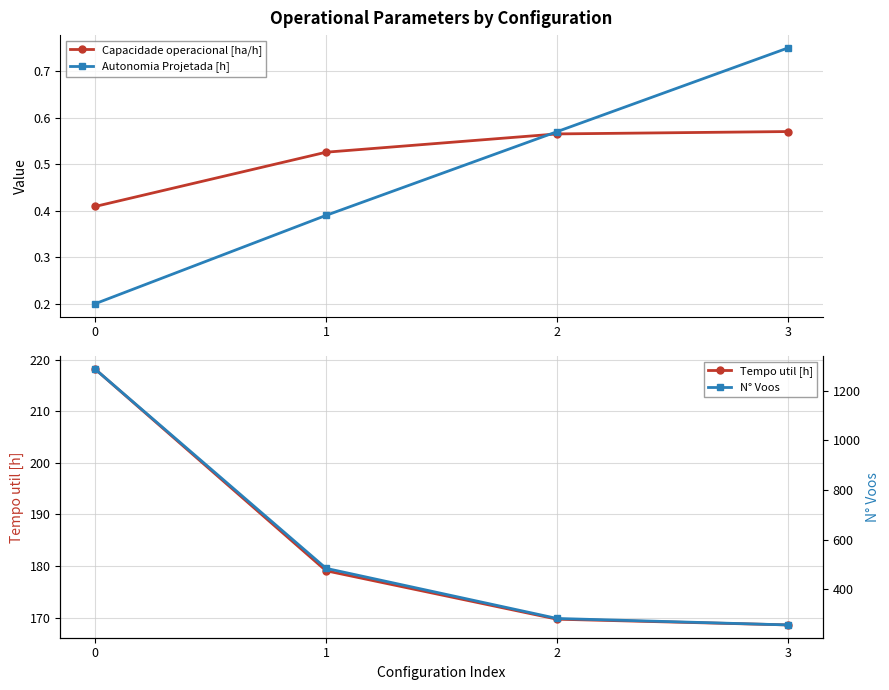

The Autonomia Projetada [h] series shows 0.6 at 2. True or false?

True